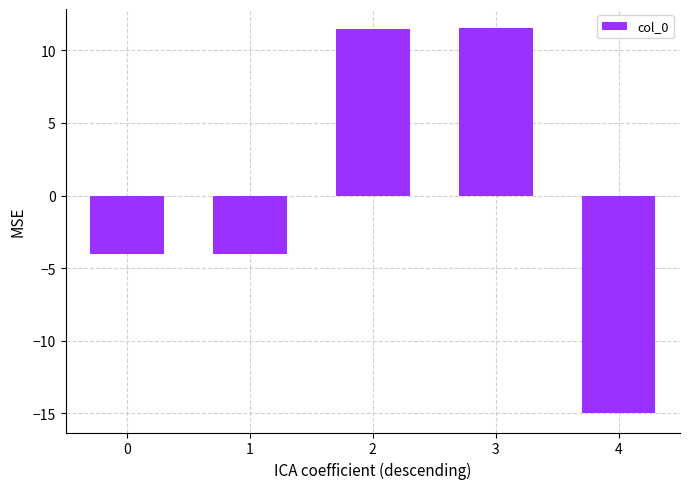

At which label does the data first exceed -3?

2